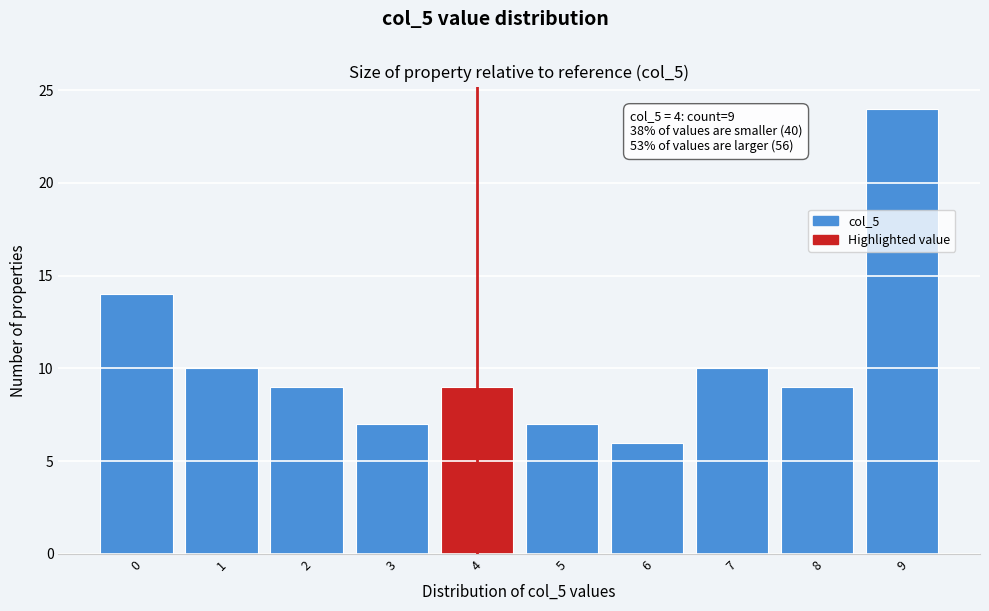

Which range on the x-axis has the tallest bar?

8.5 to 9.5